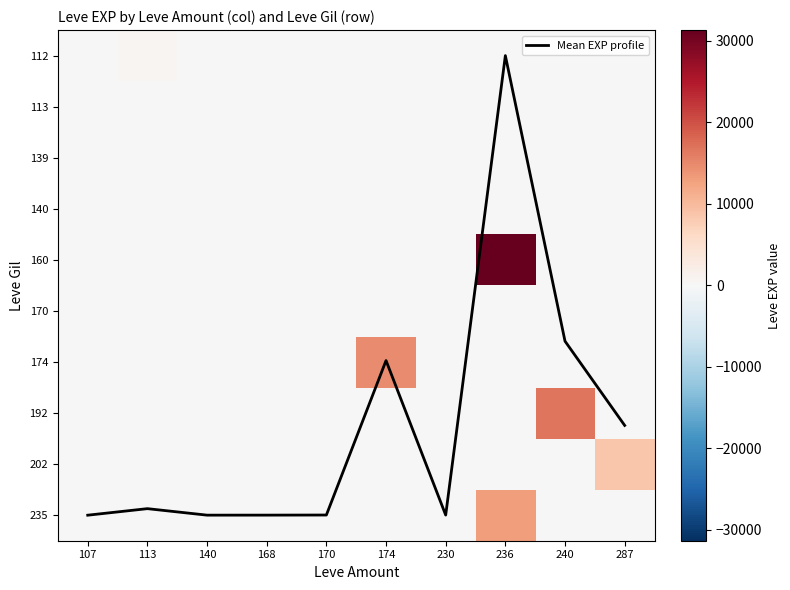

Is it true that Mean EXP profile equals -4.7 at 236?

False